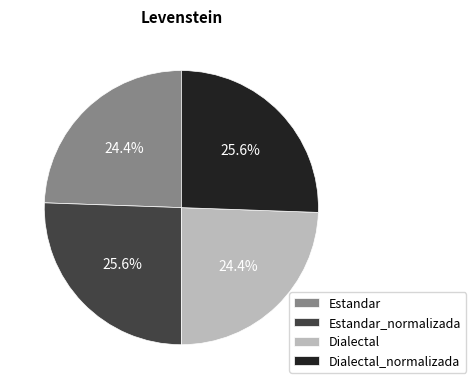

To the nearest percent, what portion does Dialectal represent?

24%